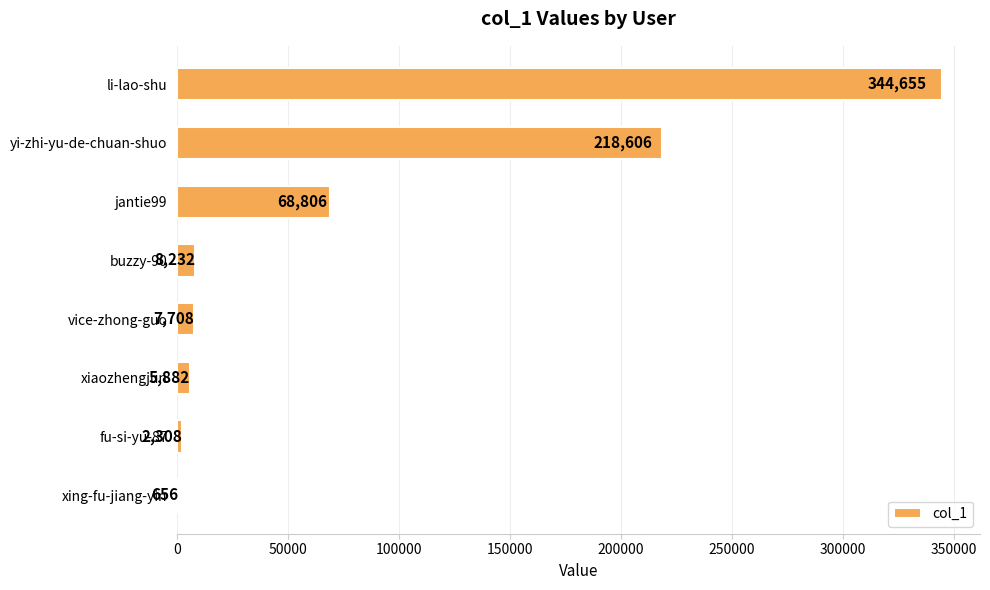

Reading bottom to top, list all the values displayed in this chart.

xing-fu-jiang-yin=656	fu-si-yu-87=2308	xiaozhengjun=5882	vice-zhong-guo=7708	buzzy-90=8232	jantie99=68806	yi-zhi-yu-de-chuan-shuo=218606	li-lao-shu=344655